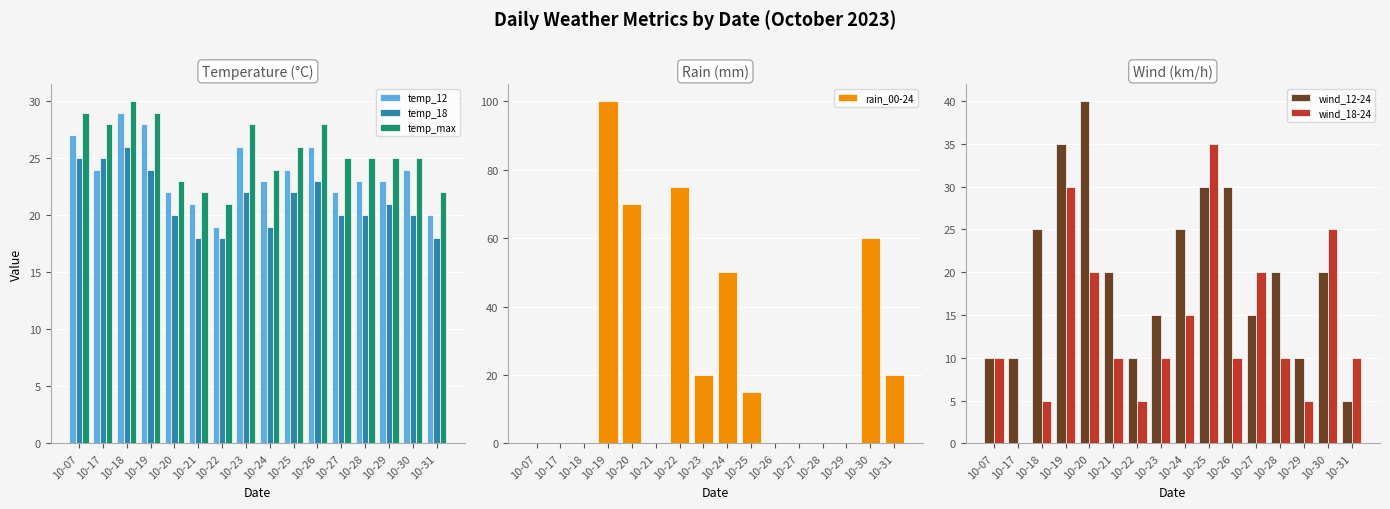

True or false: wind_18-24 has a value of 20 at 10-27.

True